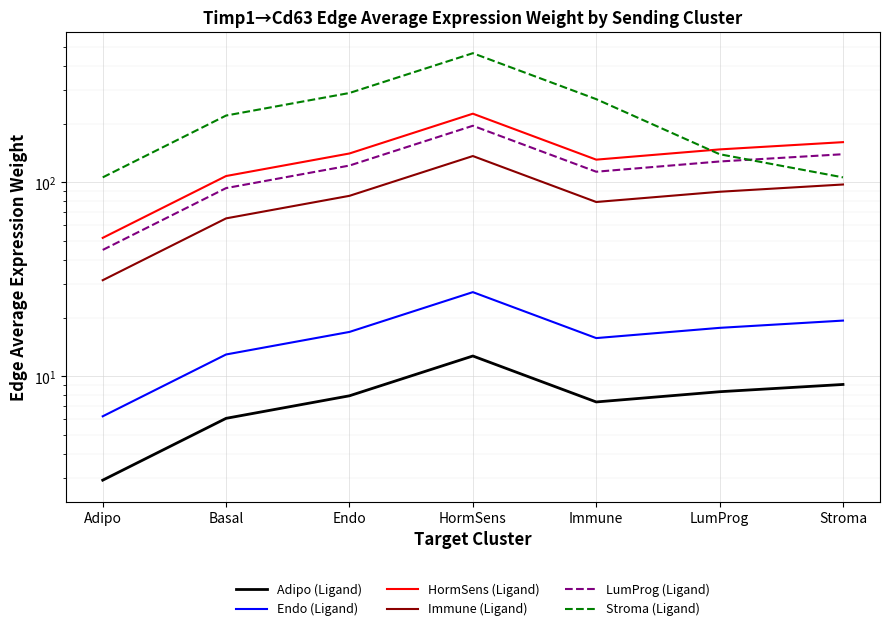

Reading right to left, list all the values displayed in this chart.

Adipo (Ligand): Stroma=9.1	LumProg=8.3	Immune=7.4	HormSens=12.7	Endo=7.9	Basal=6.1	Adipo=2.9
Endo (Ligand): Stroma=19.4	LumProg=17.8	Immune=15.8	HormSens=27.2	Endo=17.0	Basal=13.0	Adipo=6.2
HormSens (Ligand): Stroma=161.2	LumProg=147.9	Immune=131.0	HormSens=225.9	Endo=140.9	Basal=107.8	Adipo=51.8
Immune (Ligand): Stroma=97.5	LumProg=89.5	Immune=79.2	HormSens=136.7	Endo=85.2	Basal=65.2	Adipo=31.3
LumProg (Ligand): Stroma=139.7	LumProg=128.1	Immune=113.5	HormSens=195.8	Endo=122.1	Basal=93.4	Adipo=44.9
Stroma (Ligand): Stroma=106.1	LumProg=139.7	Immune=268.5	HormSens=463.2	Endo=288.8	Basal=221.0	Adipo=106.1